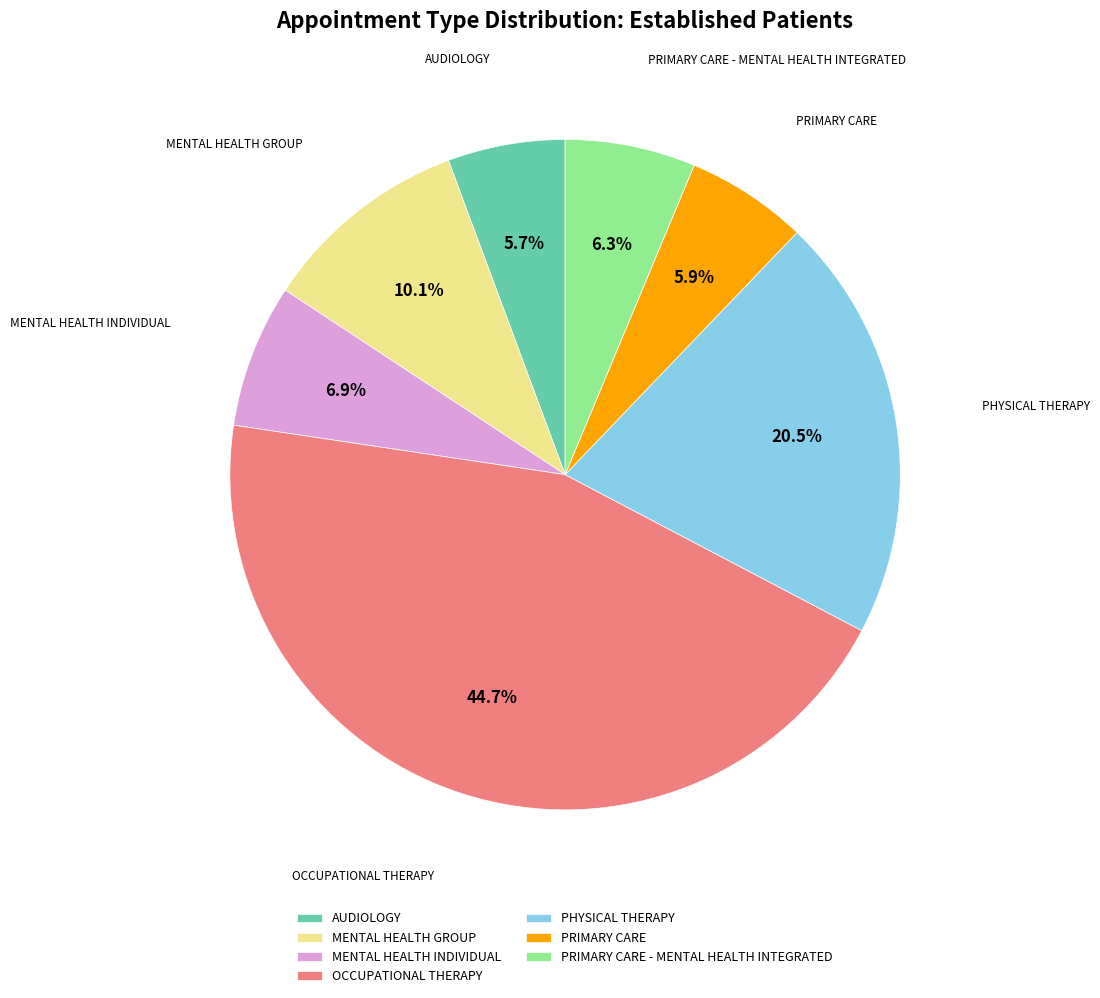

True or false: PRIMARY CARE - MENTAL HEALTH INTEGRATED accounts for 6% of the total.

True